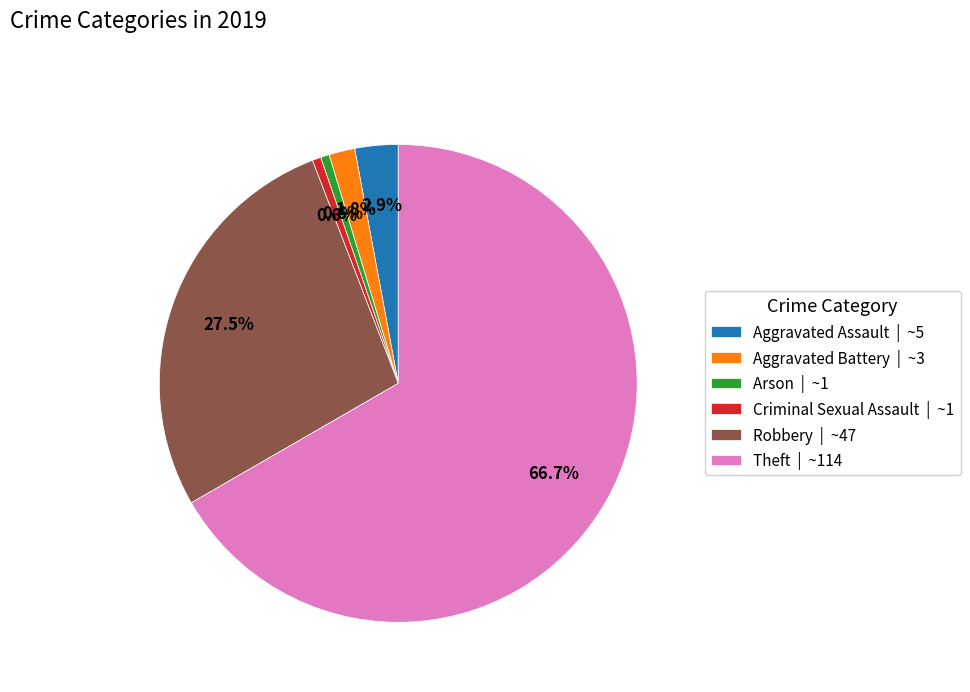

Which has a higher value, Theft | ~114 or Robbery | ~47?

Theft | ~114